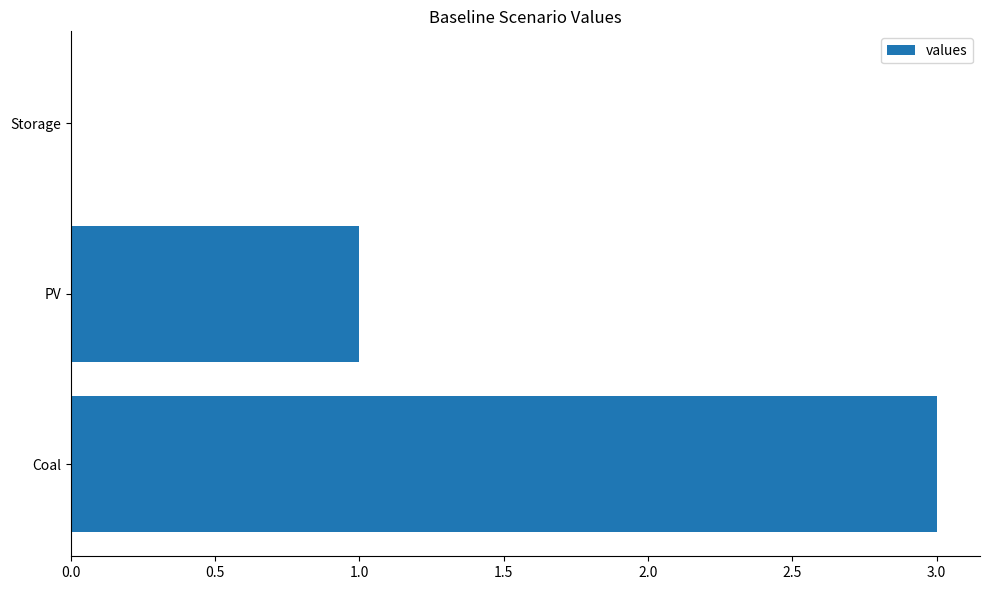

Are the bars grouped side by side (vs. stacked)?

No